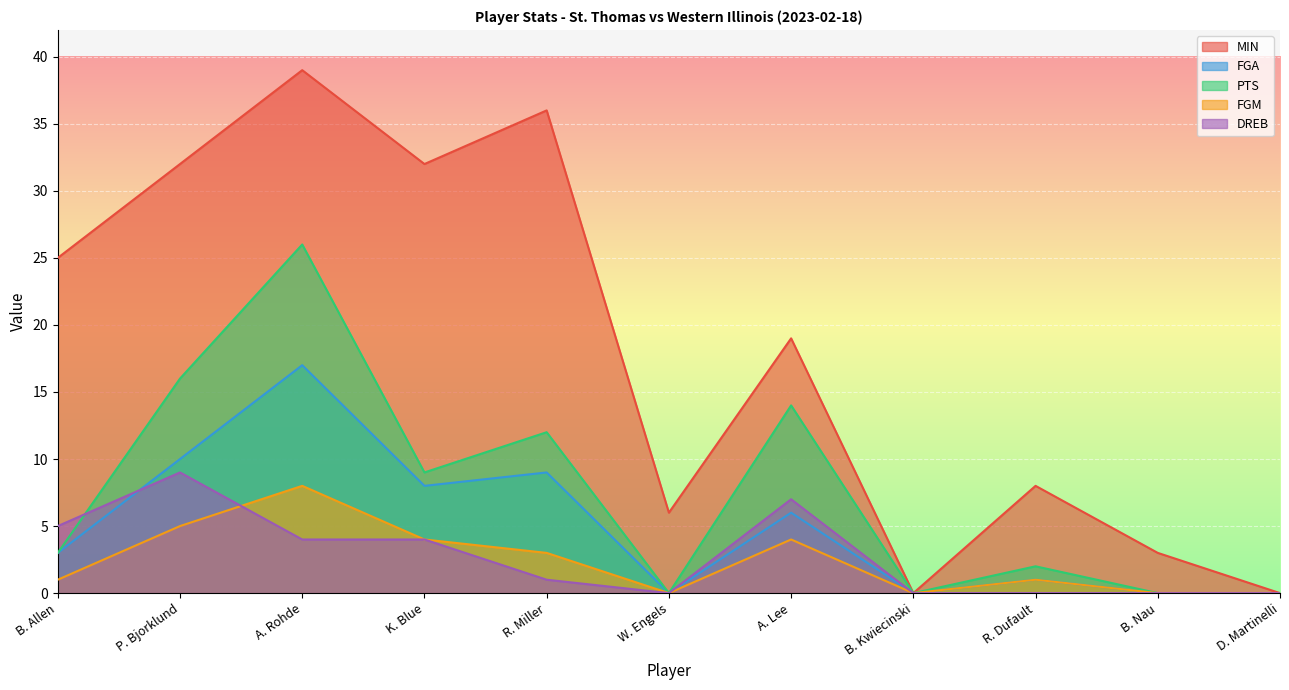

True or false: MIN and PTS cross at least once.

False